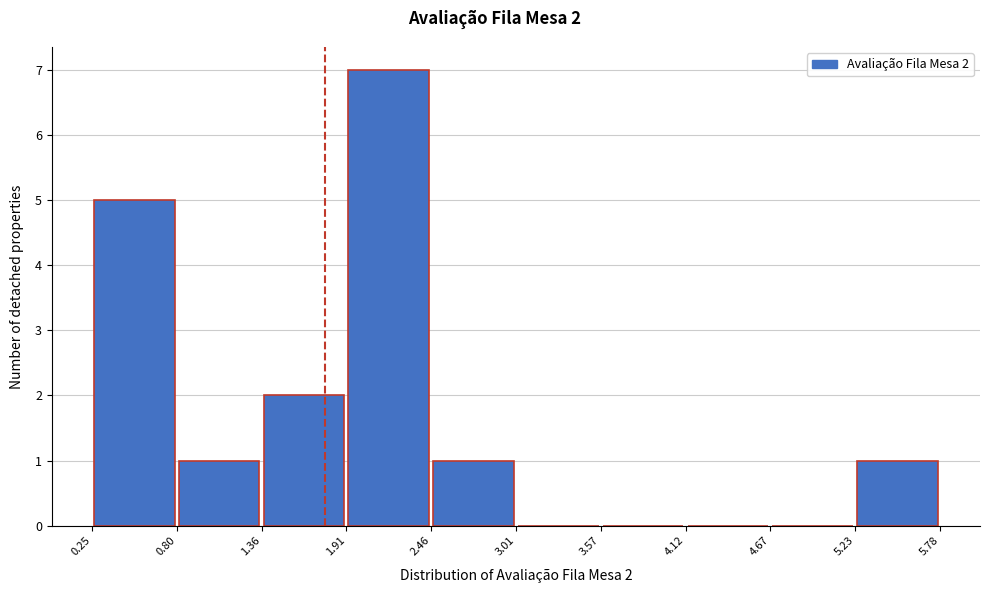

Over which range of the x-axis is the bar tallest?

1.91 to 2.46